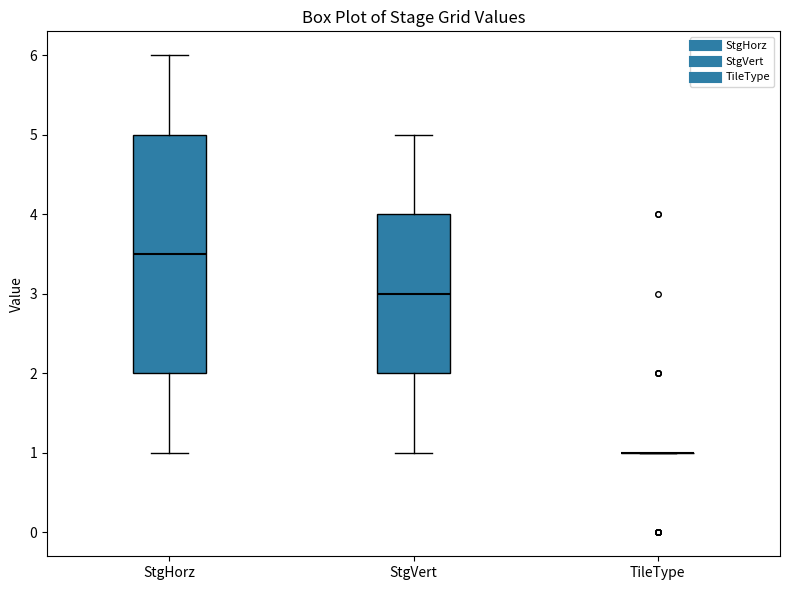

Reading left to right, read every box against the y-axis: the position of its median line, the range the box covers, and the ends of its whiskers. The values are not printed on the chart, so give them approximately, as read against the axis.

StgHorz: median 3.5, box 2.0 to 5.0, whiskers 1.0 to 6.0
StgVert: median 3.0, box 2.0 to 4.0, whiskers 1.0 to 5.0
TileType: box collapsed to a line at 1.0, whiskers 1.0 to 1.0